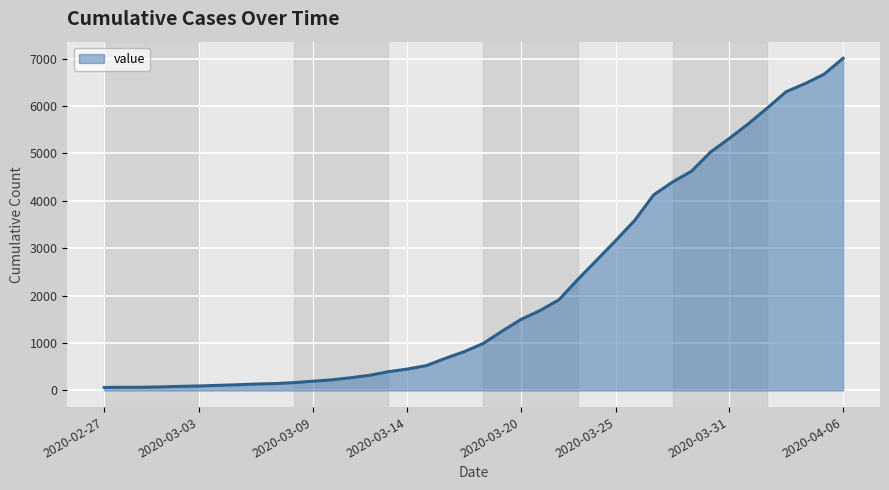

How many lines are shown in the chart?

1